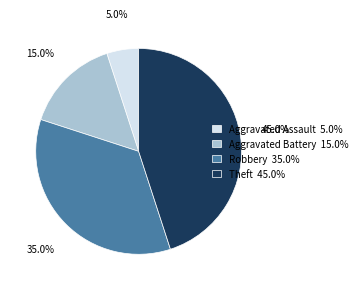

Count the number of slices in the pie.

4